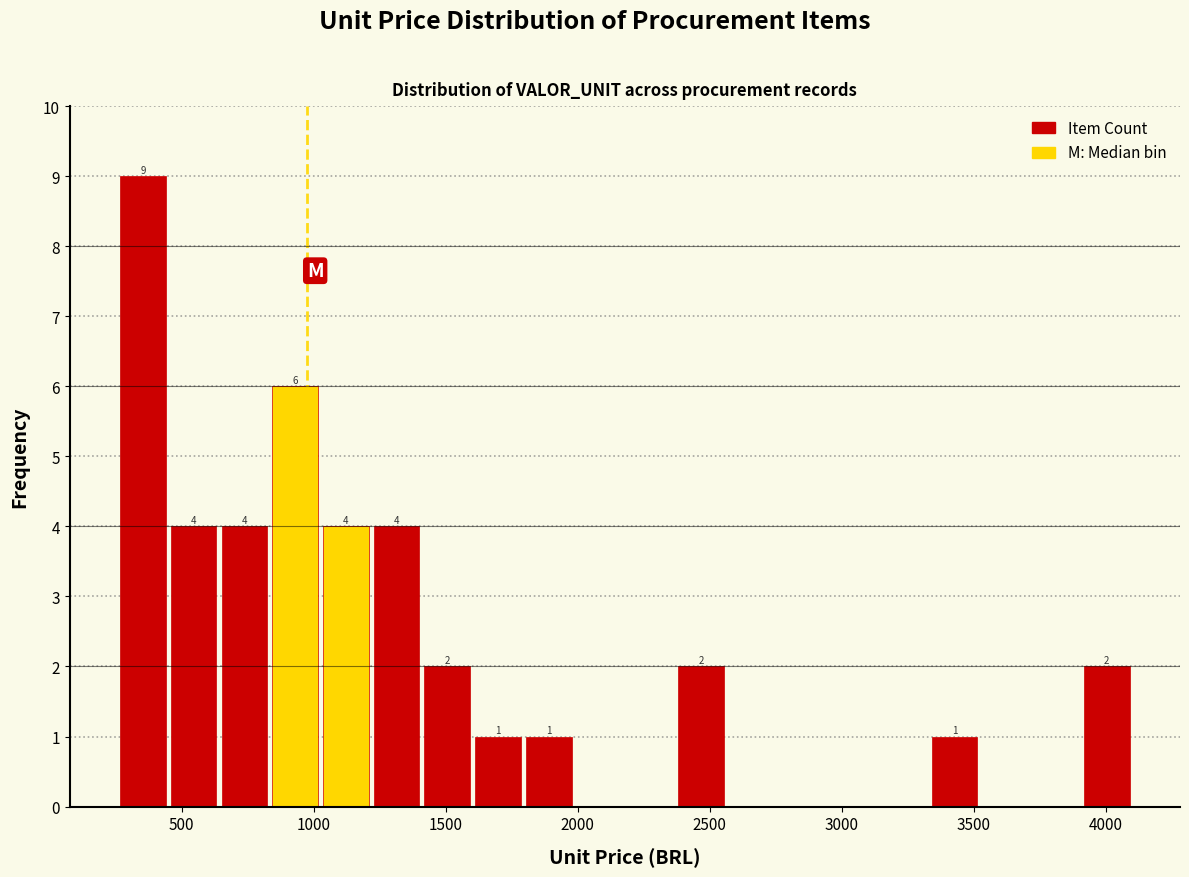

Around what value on the x-axis is the tallest bar? Give the approximate position of its centre, as read against the axis.

350